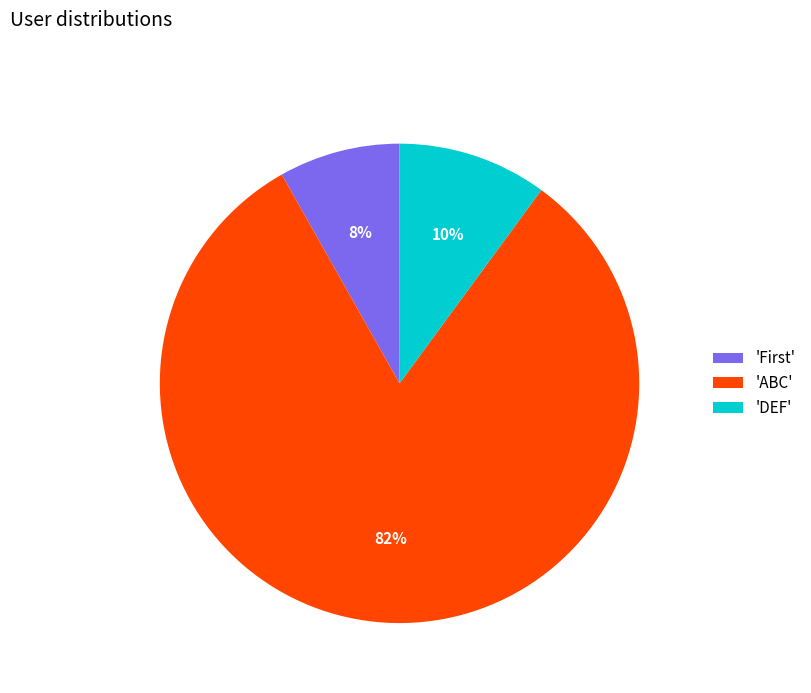

Which slice is the smallest?

'First'